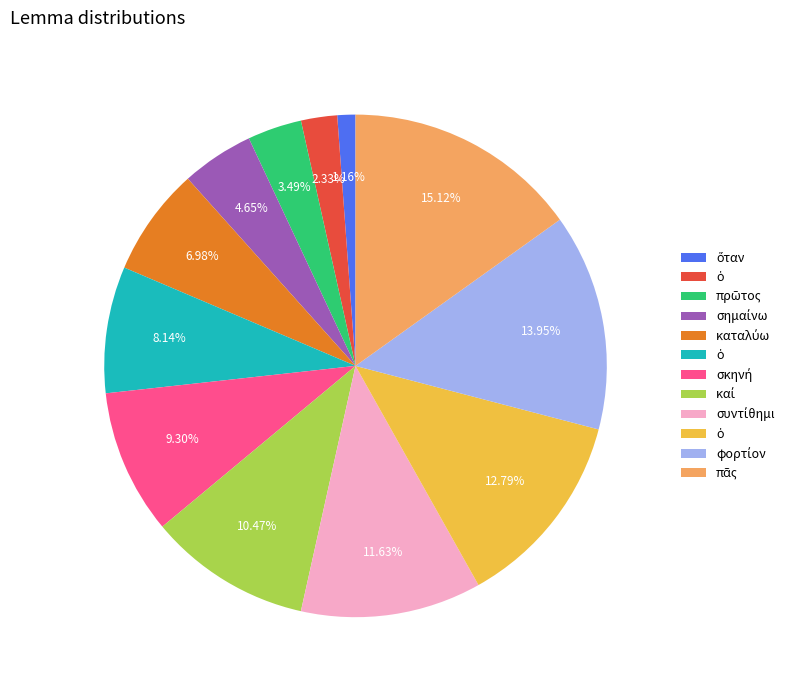

Is there any slice that represents more than half of the pie?

No